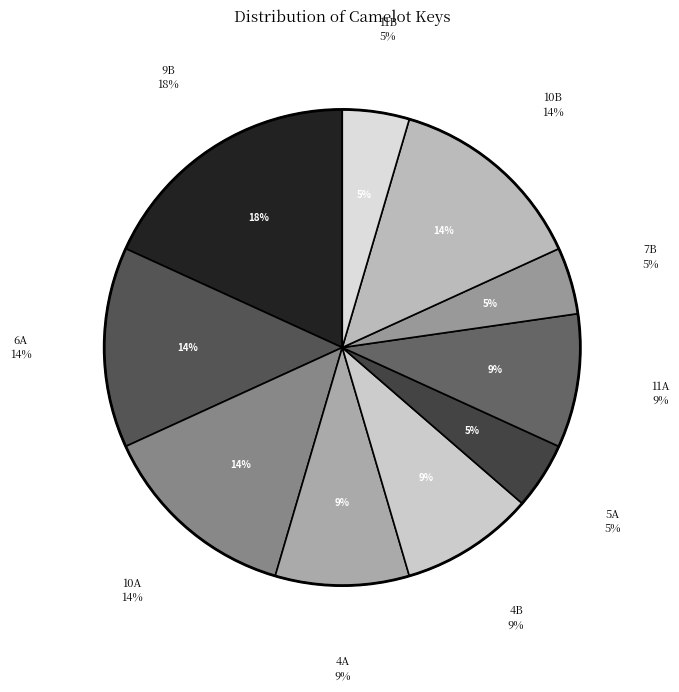

The 6A_2 slice represents 14% of the pie. True or false?

False